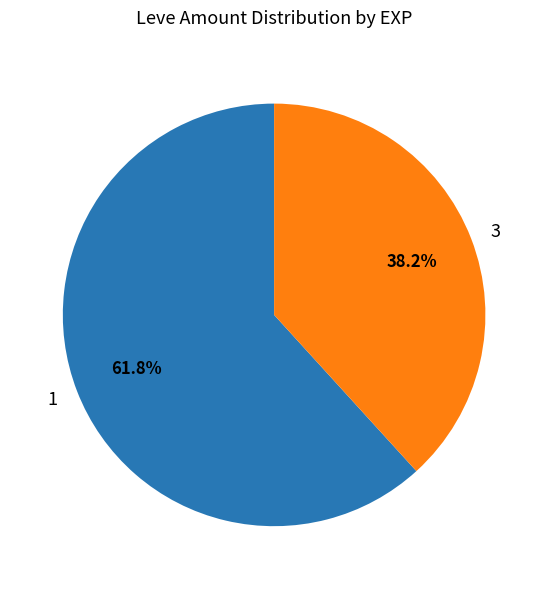

Approximately how many times larger is the value at 3 compared to 1?

0.6